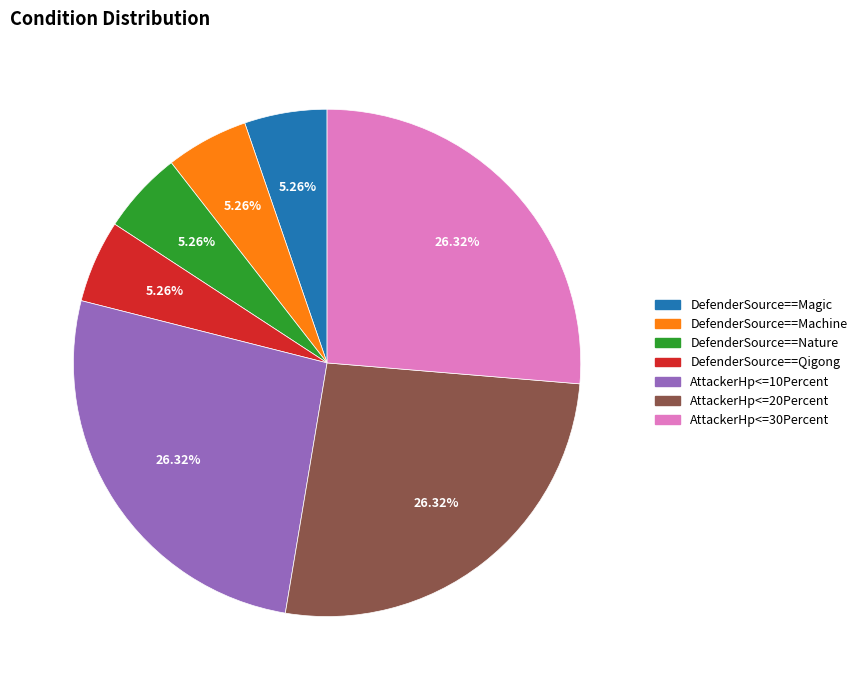

Is it true that DefenderSource==Nature is 1% of the pie?

False